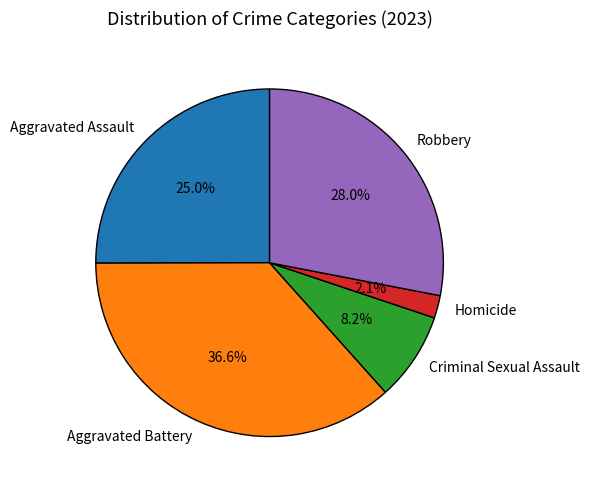

Which category has the biggest portion of the pie?

Aggravated Battery